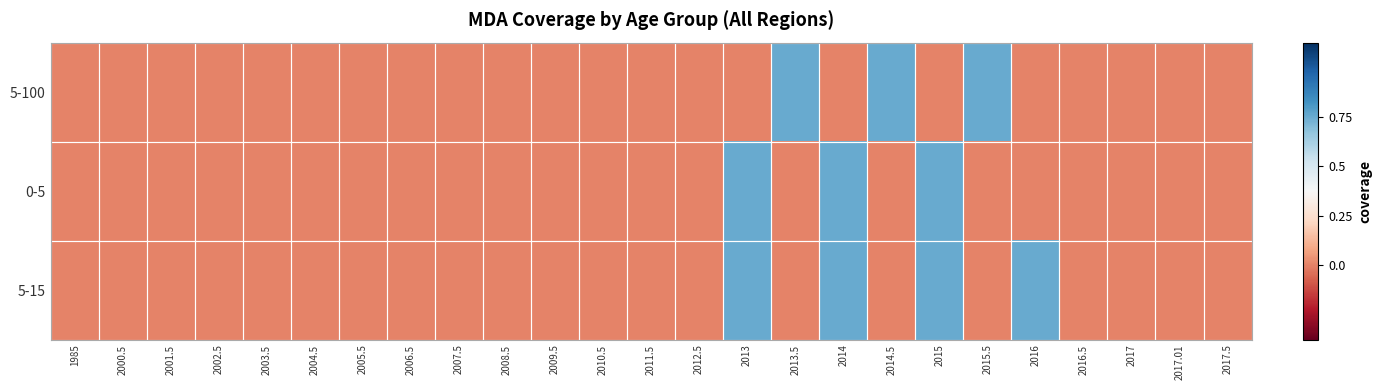

Reading left to right, what are all the values shown in this chart?

5-100: 1985=0.0	2000.5=0.0	2001.5=0.0	2002.5=0.0	2003.5=0.0	2004.5=0.0	2005.5=0.0	2006.5=0.0	2007.5=0.0	2008.5=0.0	2009.5=0.0	2010.5=0.0	2011.5=0.0	2012.5=0.0	2013=0.0	2013.5=0.8	2014=0.0	2014.5=0.8	2015=0.0	2015.5=0.8	2016=0.0	2016.5=0.0	2017=0.0	2017.01=0.0	2017.5=0.0
0-5: 1985=0.0	2000.5=0.0	2001.5=0.0	2002.5=0.0	2003.5=0.0	2004.5=0.0	2005.5=0.0	2006.5=0.0	2007.5=0.0	2008.5=0.0	2009.5=0.0	2010.5=0.0	2011.5=0.0	2012.5=0.0	2013=0.8	2013.5=0.0	2014=0.8	2014.5=0.0	2015=0.8	2015.5=0.0	2016=0.0	2016.5=0.0	2017=0.0	2017.01=0.0	2017.5=0.0
5-15: 1985=0.0	2000.5=0.0	2001.5=0.0	2002.5=0.0	2003.5=0.0	2004.5=0.0	2005.5=0.0	2006.5=0.0	2007.5=0.0	2008.5=0.0	2009.5=0.0	2010.5=0.0	2011.5=0.0	2012.5=0.0	2013=0.8	2013.5=0.0	2014=0.8	2014.5=0.0	2015=0.8	2015.5=0.0	2016=0.8	2016.5=0.0	2017=0.0	2017.01=0.0	2017.5=0.0